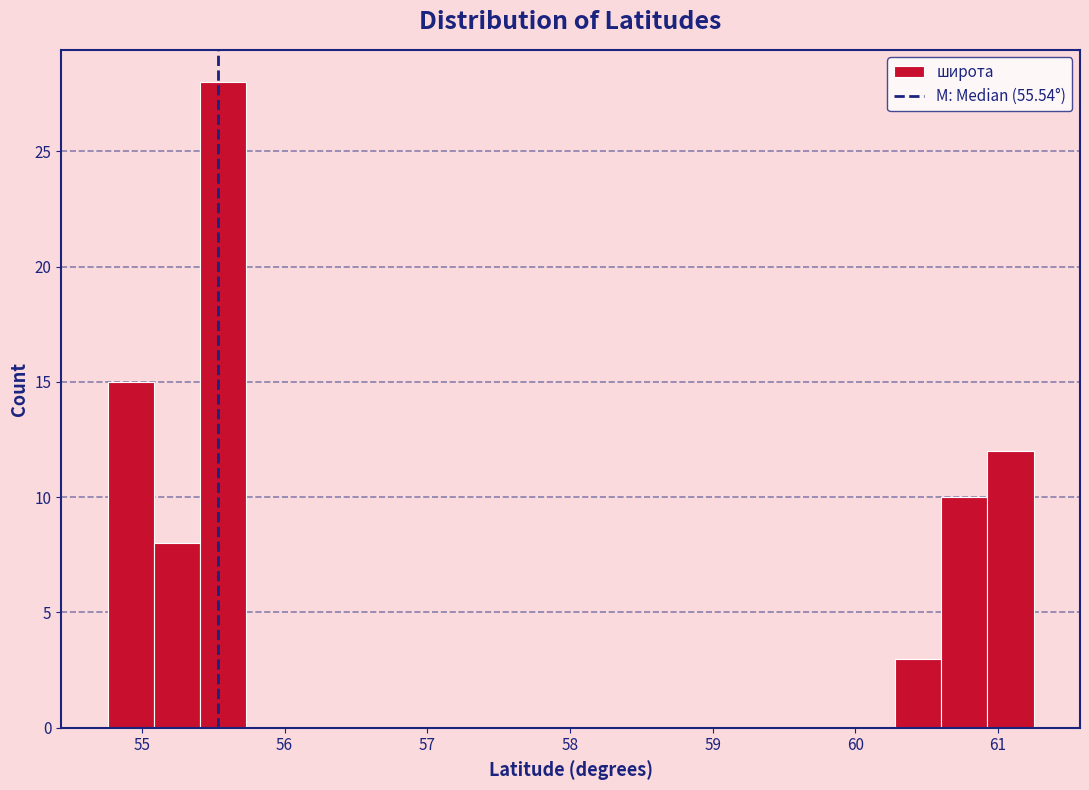

Around what value on the x-axis is the tallest bar? Give the approximate position of its centre, as read against the axis.

55.6